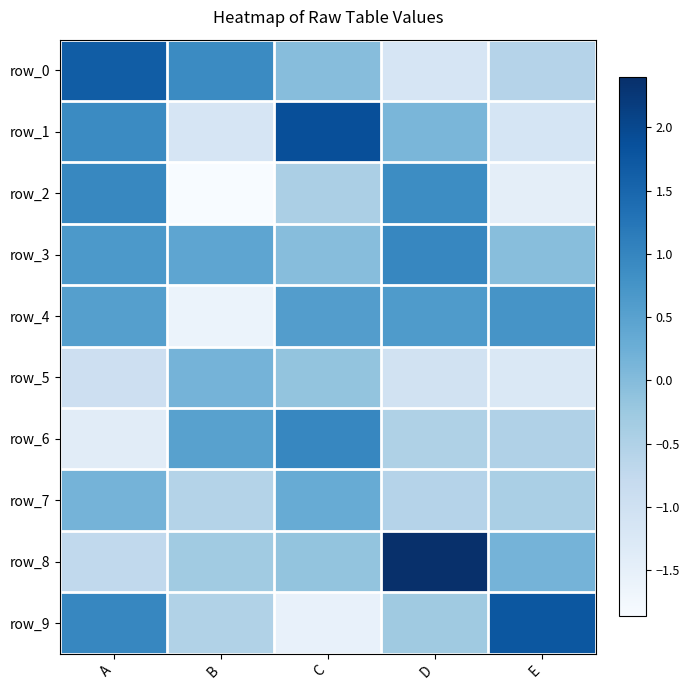

Where does the row_1 series first go above 0?

A